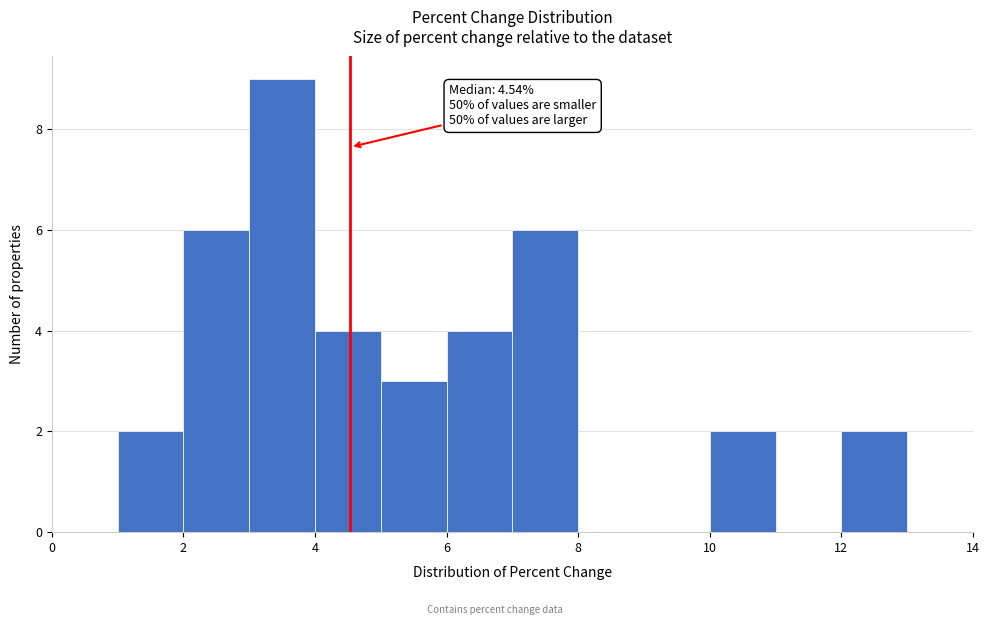

Which range on the x-axis has the tallest bar?

3 to 4